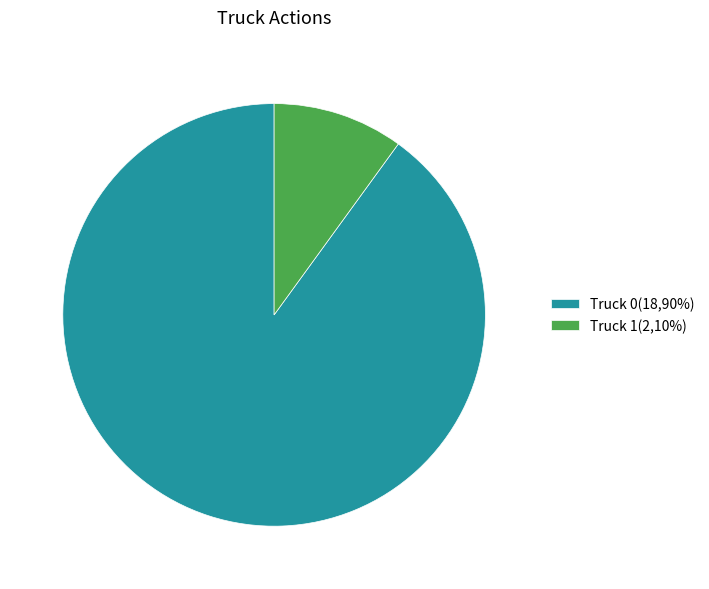

Approximately how many times larger is the value at Truck 0(18,90%) compared to Truck 1(2,10%)?

9.0